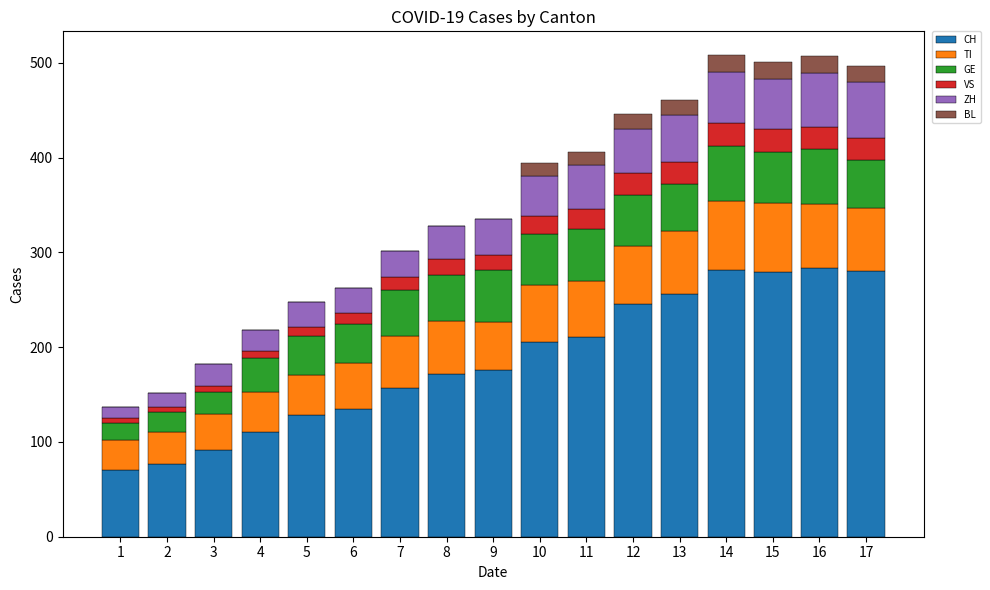

What is the sum of all CH values?

3161